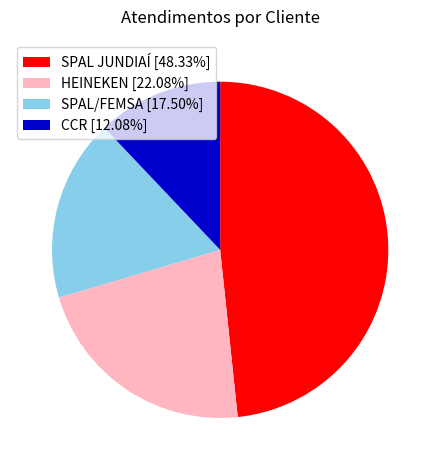

Which category has the biggest portion of the pie?

SPAL JUNDIAÍ